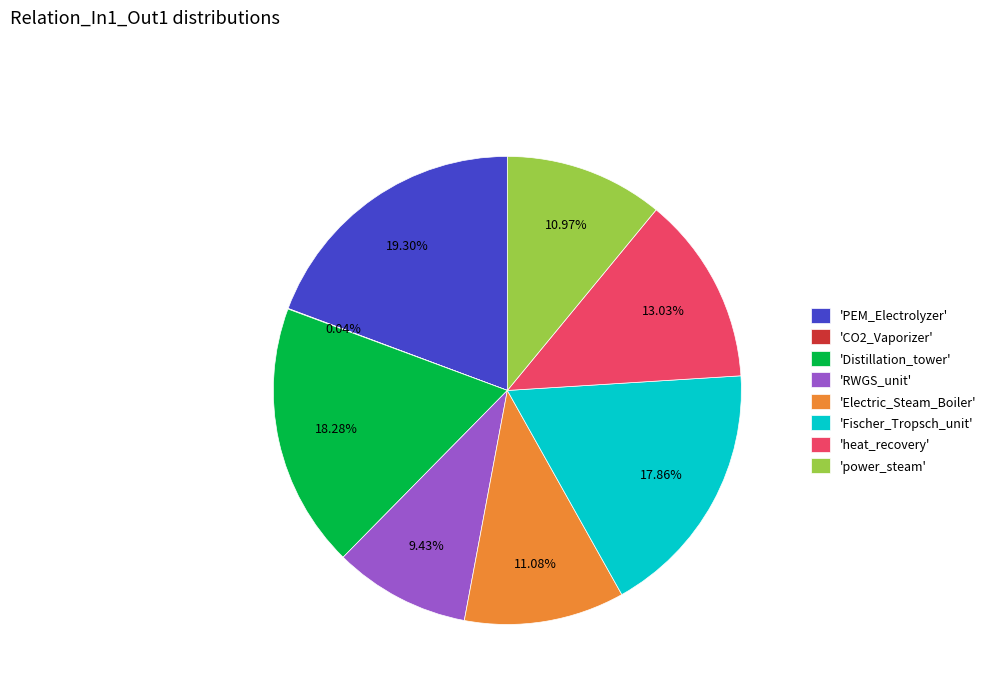

Do 'Distillation_tower' and 'Fischer_Tropsch_unit' together represent more than half of the pie?

No